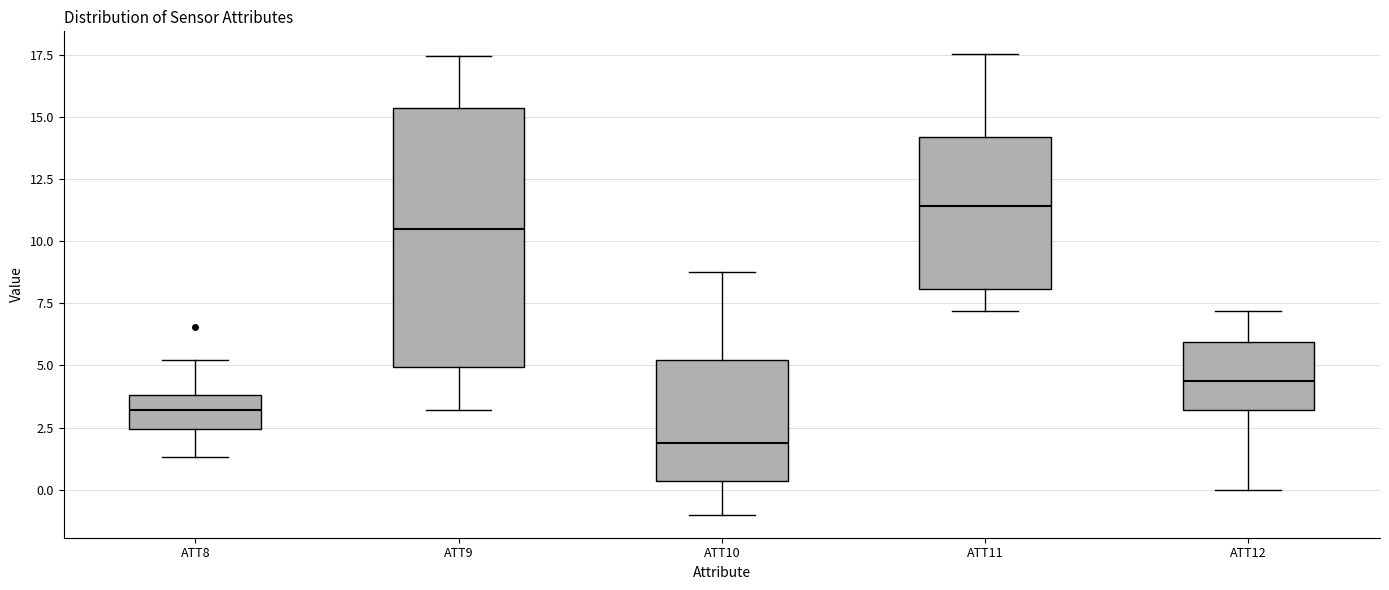

Where is the upper edge of the box for ATT11 on the y-axis? The values are not printed on the chart, so give them approximately, as read against the axis.

14.0